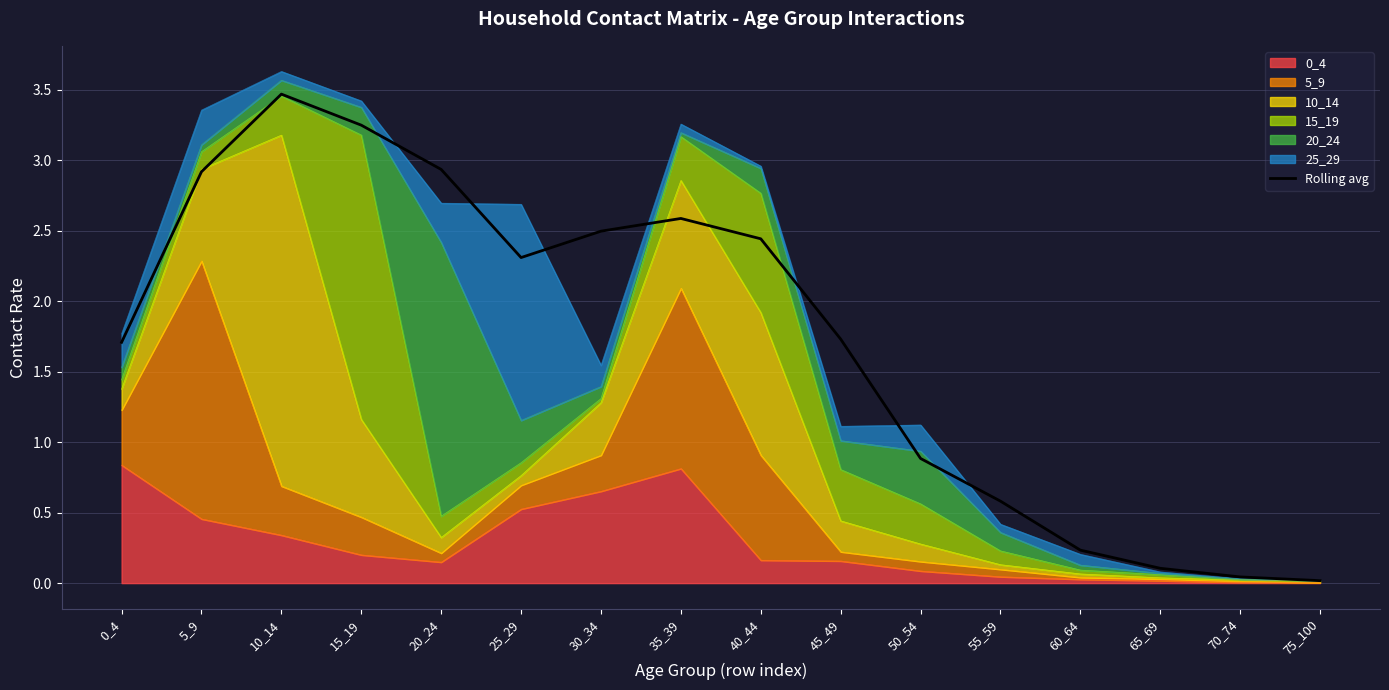

Where is the first local minimum?

25_29